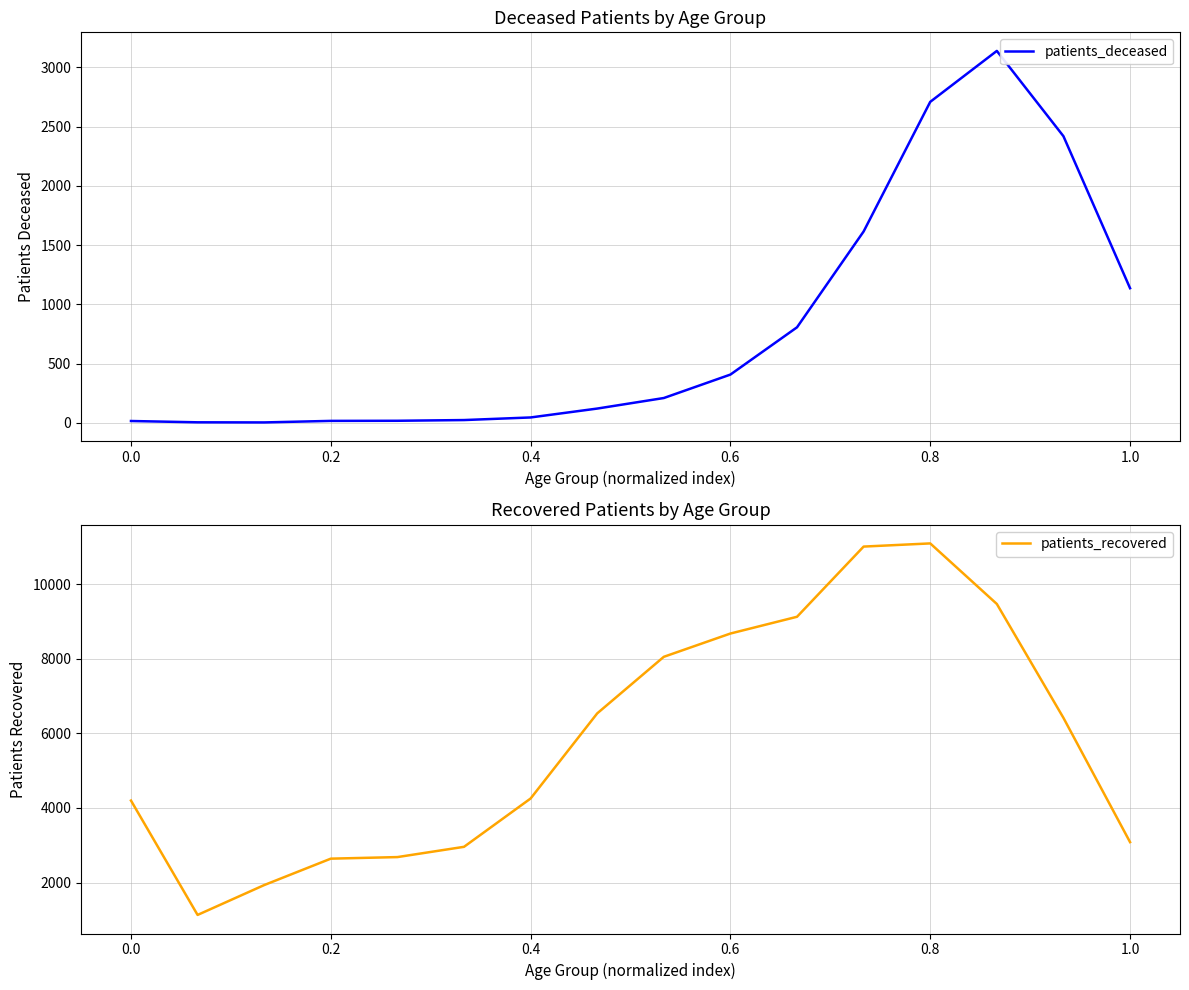

What is the minimum value for patients_recovered?

1134